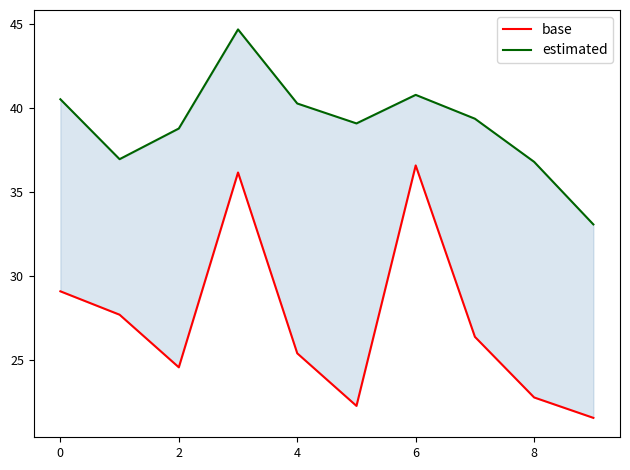

The value of base at 9 is 38.0. True or false?

False